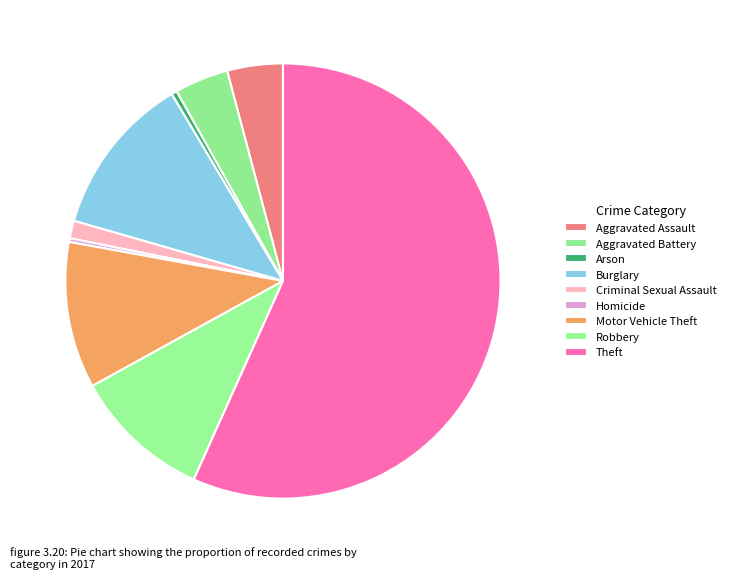

What percentage is the Burglary slice, to the nearest percent?

12%